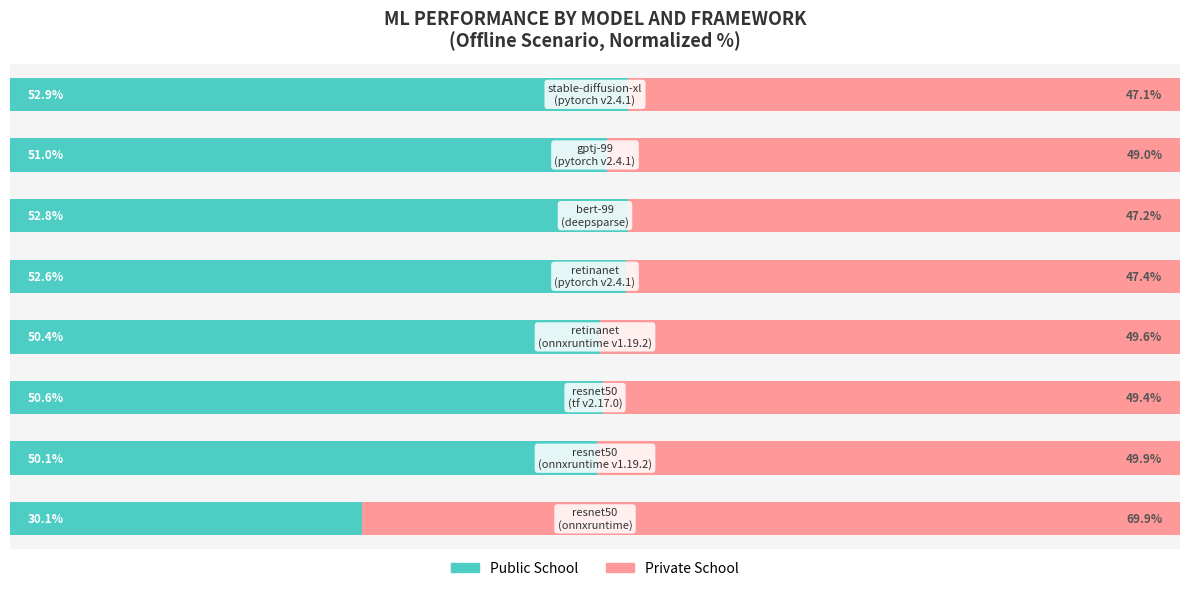

True or false: Public School has a value of 52.9 at 7.

True